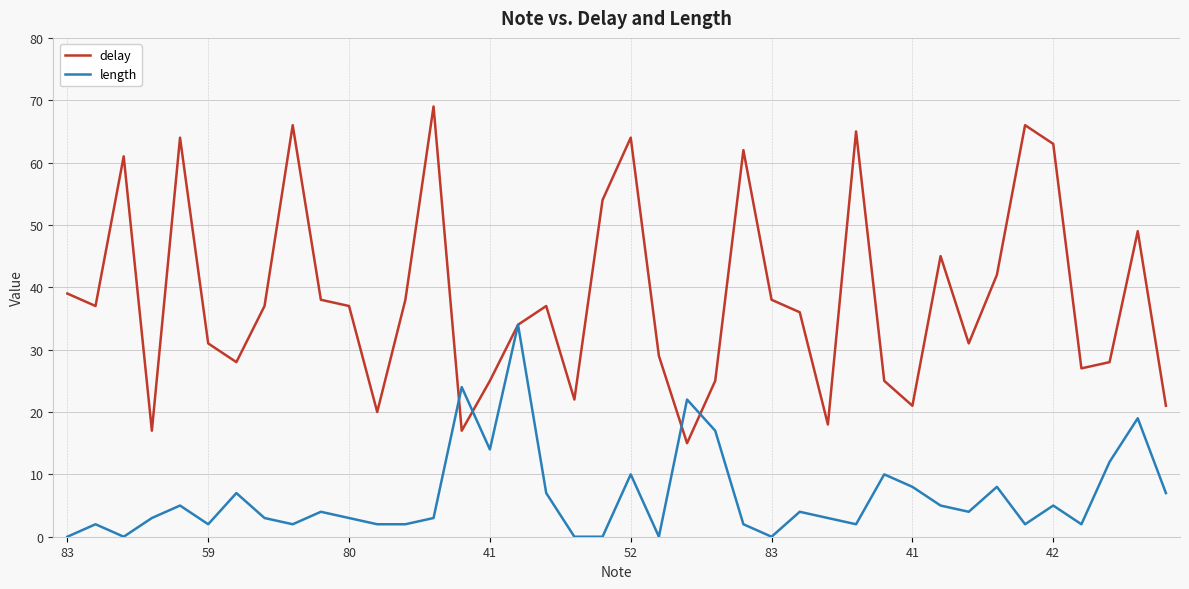

What is the lowest value of the delay series?

15